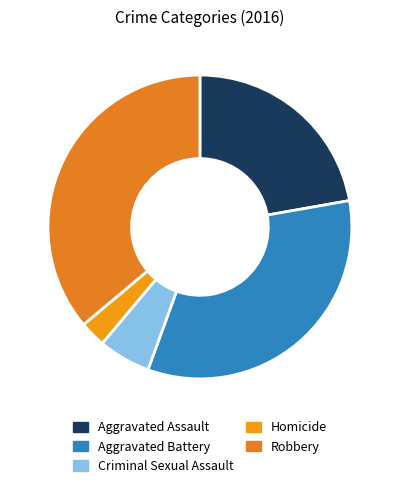

Count the number of slices in the pie.

5